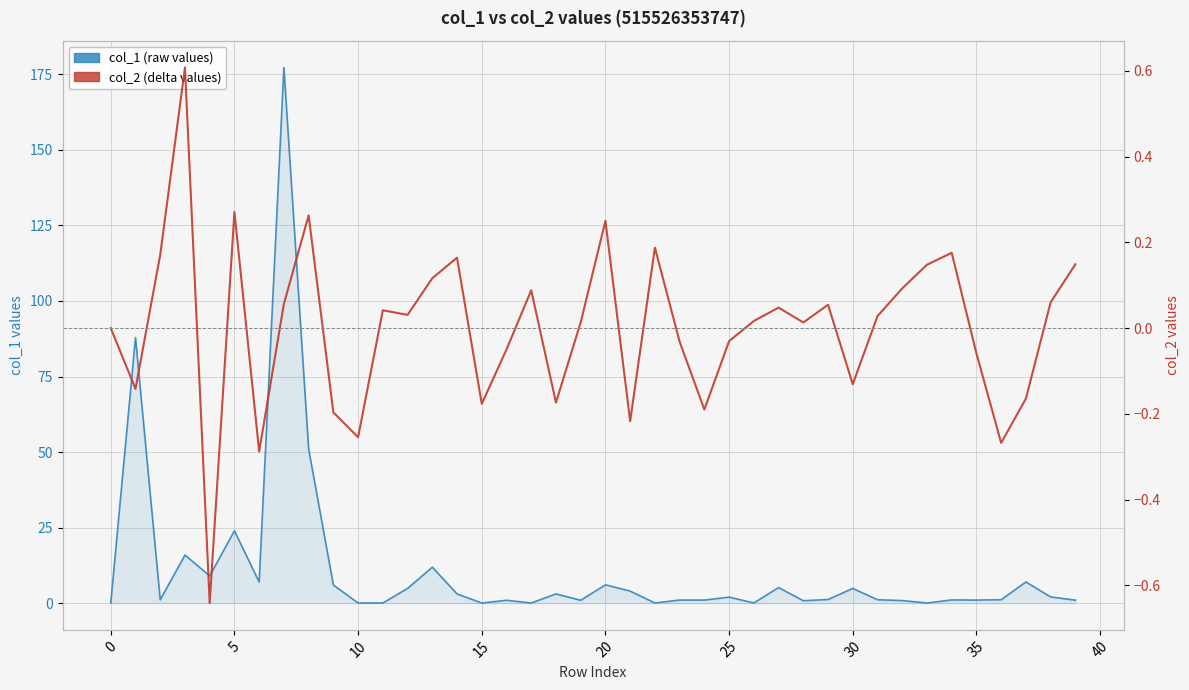

How many positive values does the col_1 (raw values) series have?

39